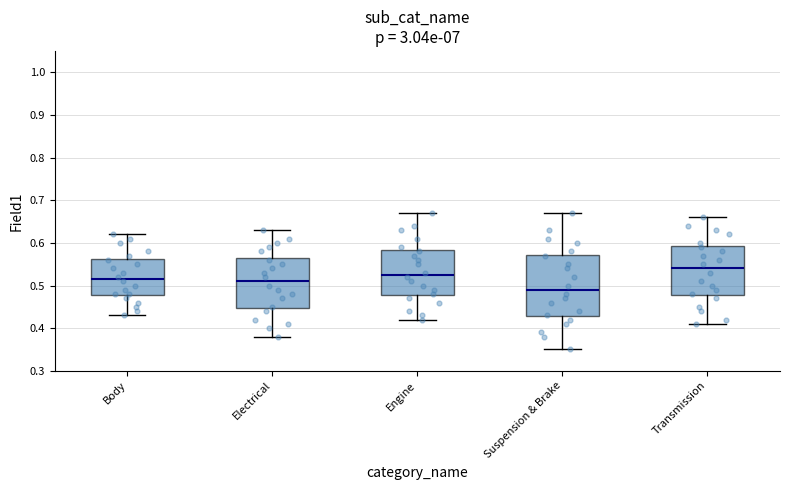

Which box has the highest median line?

Transmission